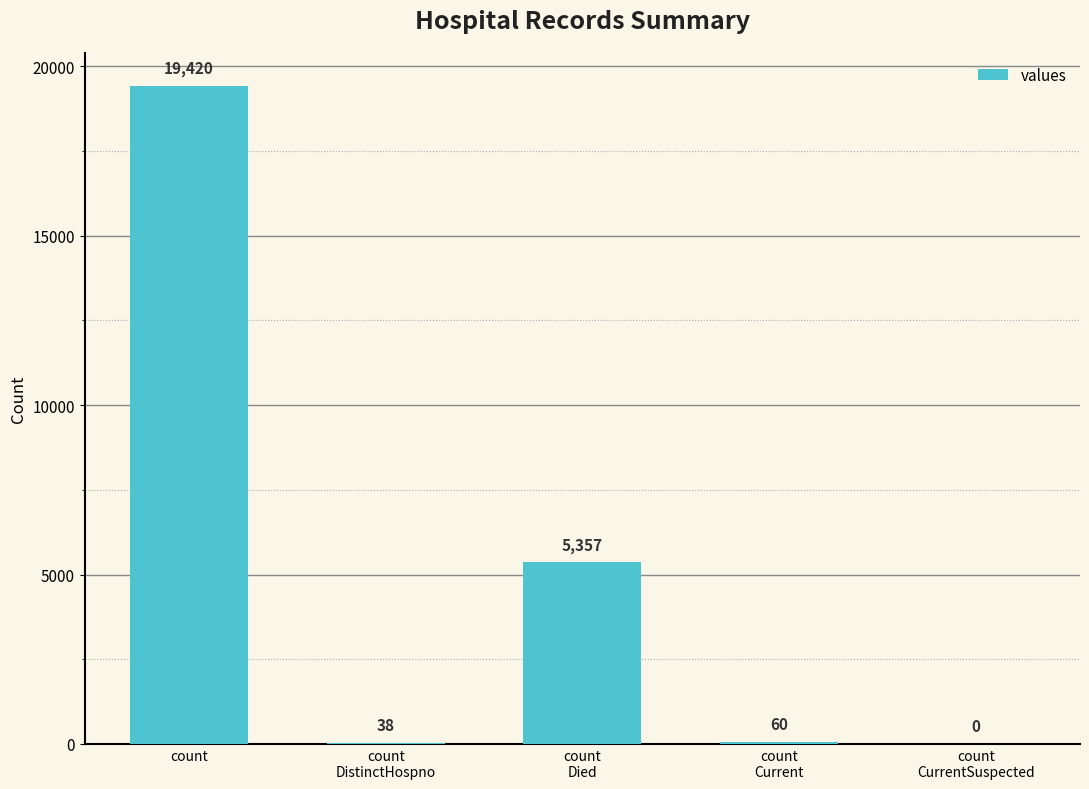

What is the change in value from count
DistinctHospno to count
Died?

+5319